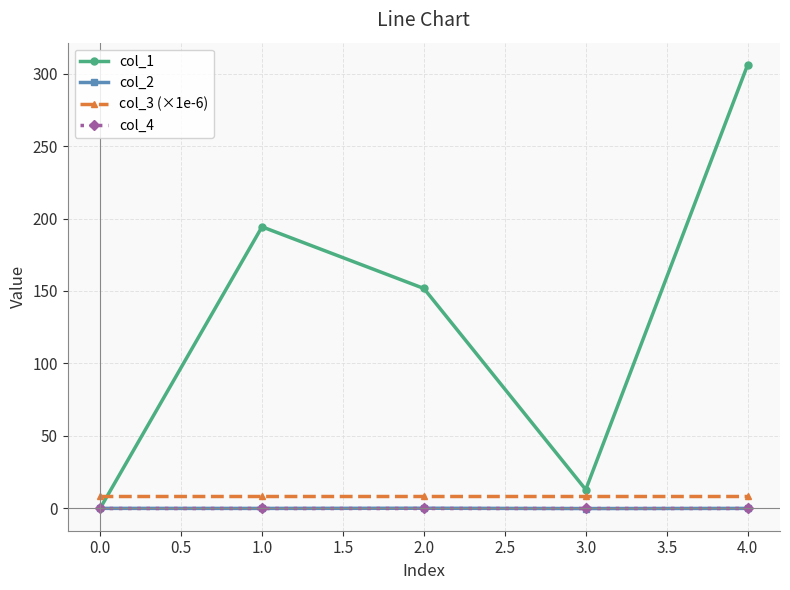

Which series has the widest spread of values?

col_1